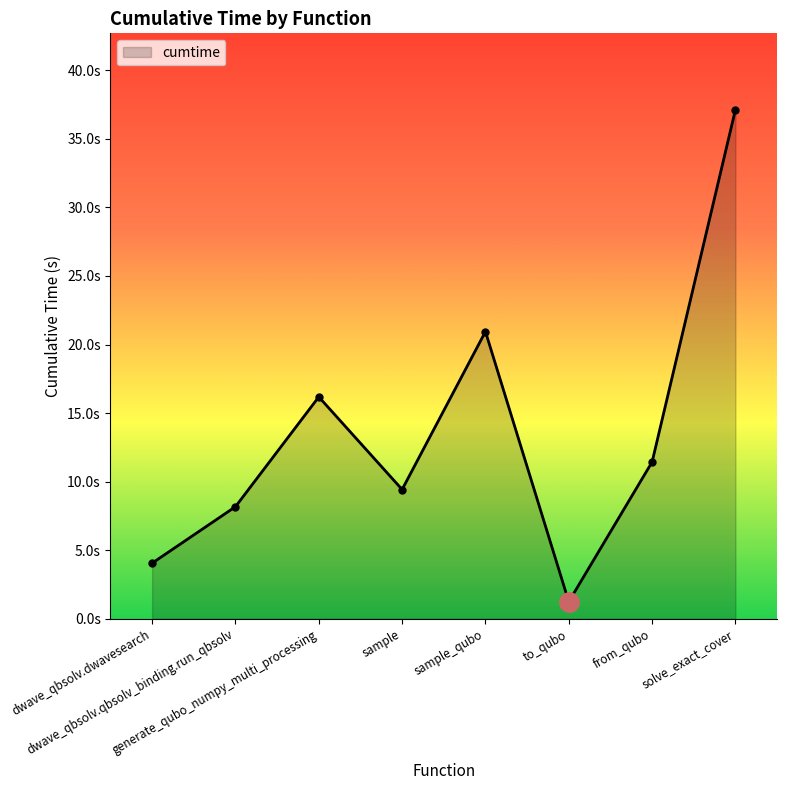

The value at solve_exact_cover is 37.1. True or false?

True